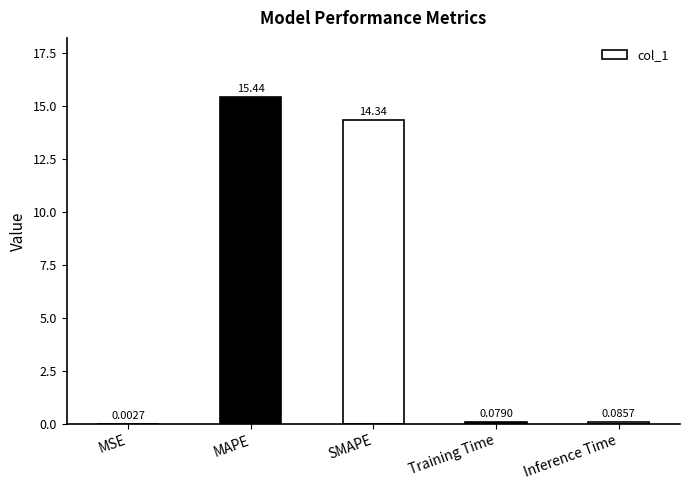

At which category does the chart reach its peak across all series?

MAPE